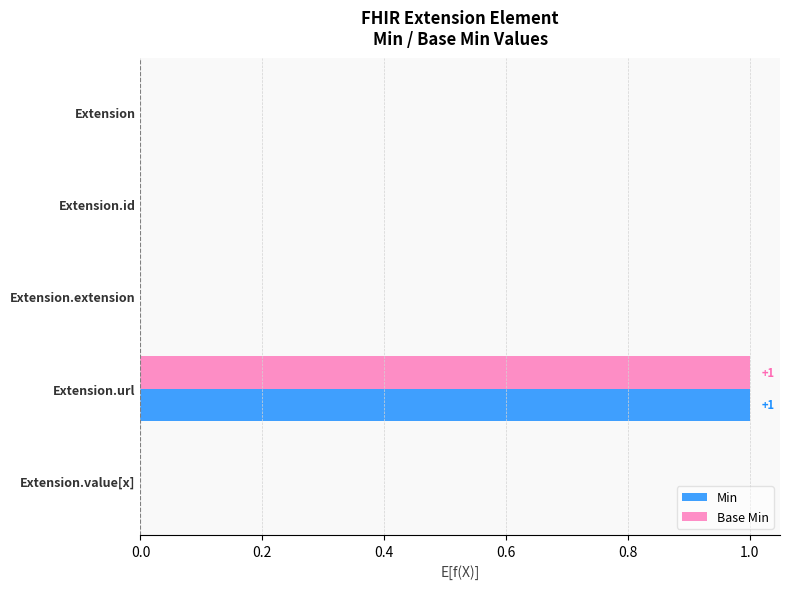

Is the value of Min at Extension greater than the value of Base Min at Extension.url?

No